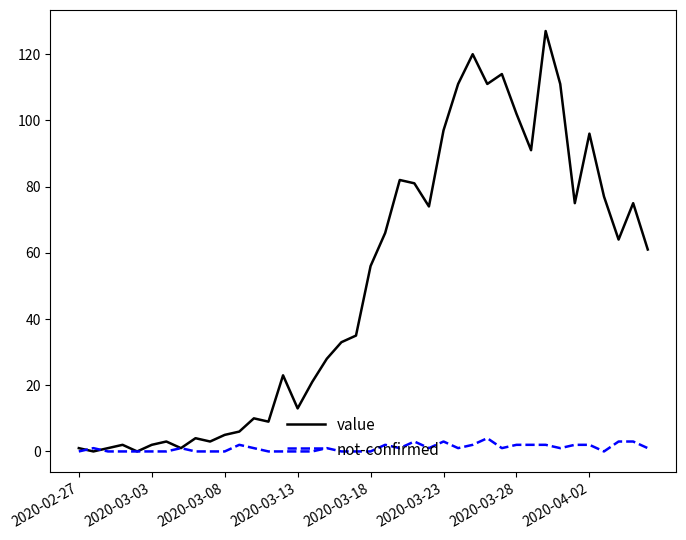

Which series has the largest total across all categories?

value